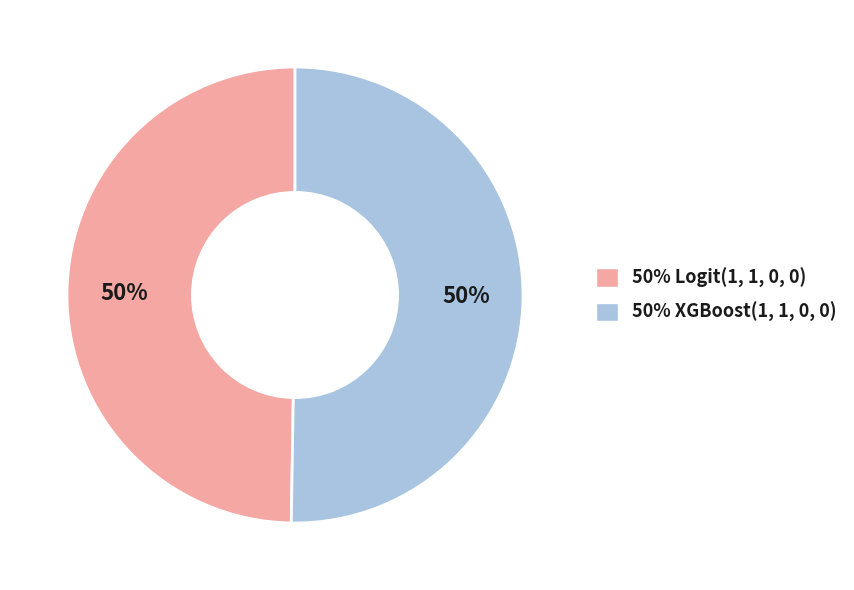

Count the number of slices in the pie.

2